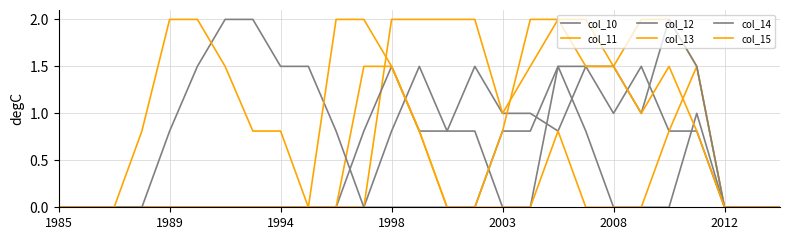

At which label is col_12 closest to 0?

1985